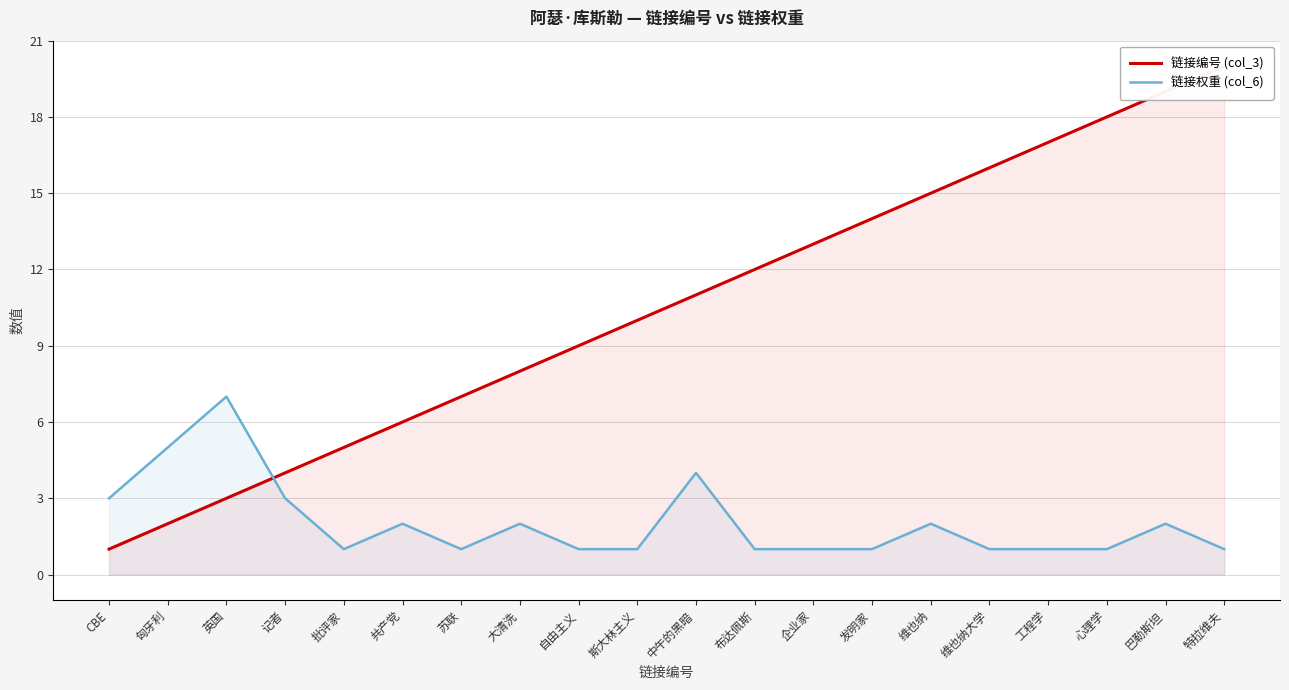

What are all the series names shown in the legend?

链接编号 (col_3), 链接权重 (col_6)